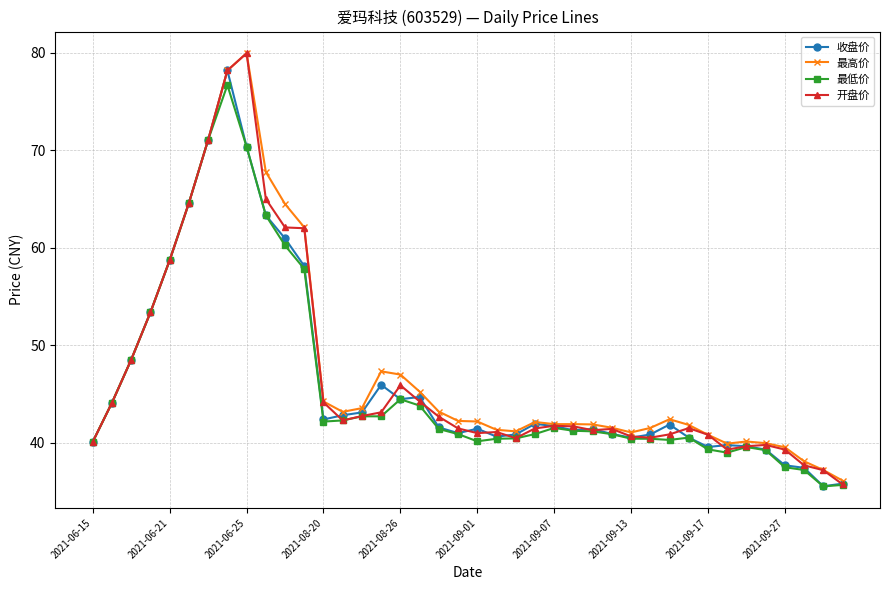

At how many categories does at least one series exceed 48?

10